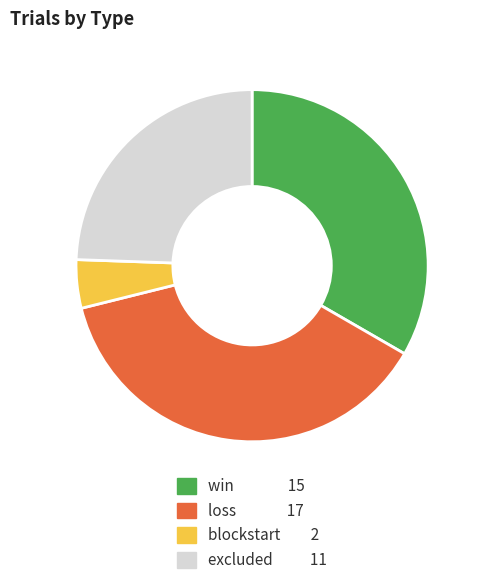

Does any single category account for the majority?

No